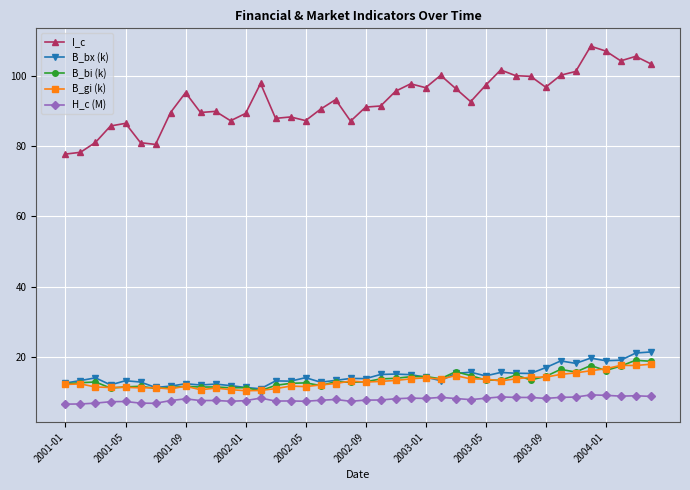

True or false: I_c has more than 0 interior local peaks.

True